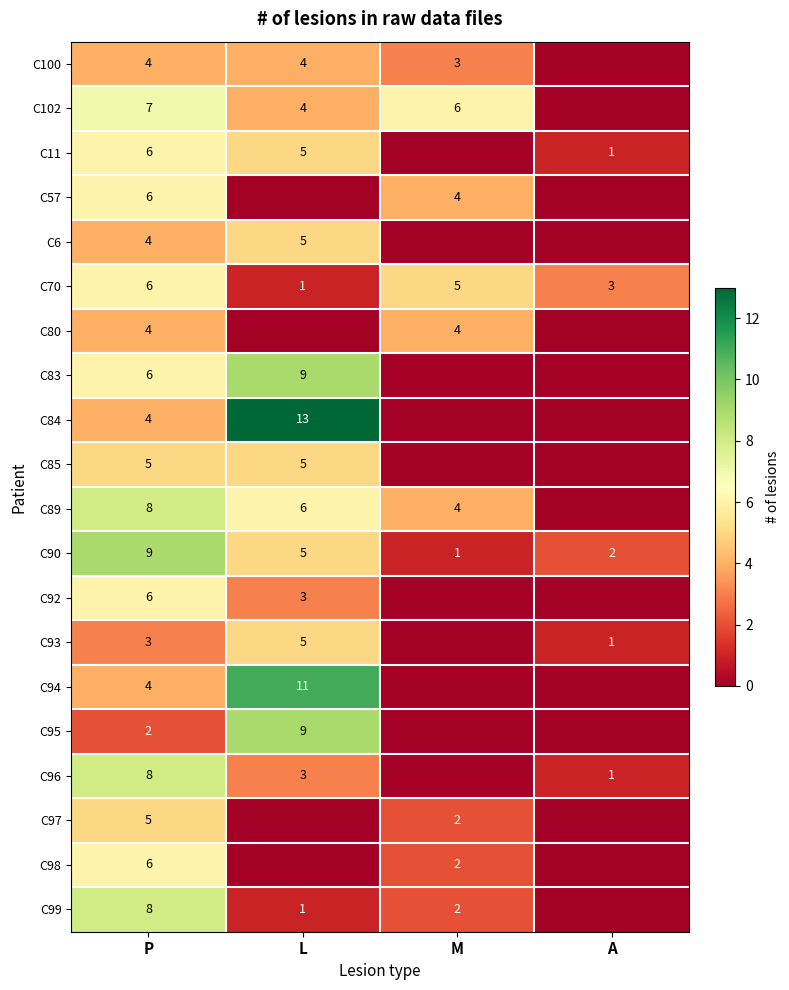

What is the sum of the C57 values at M and P?

10